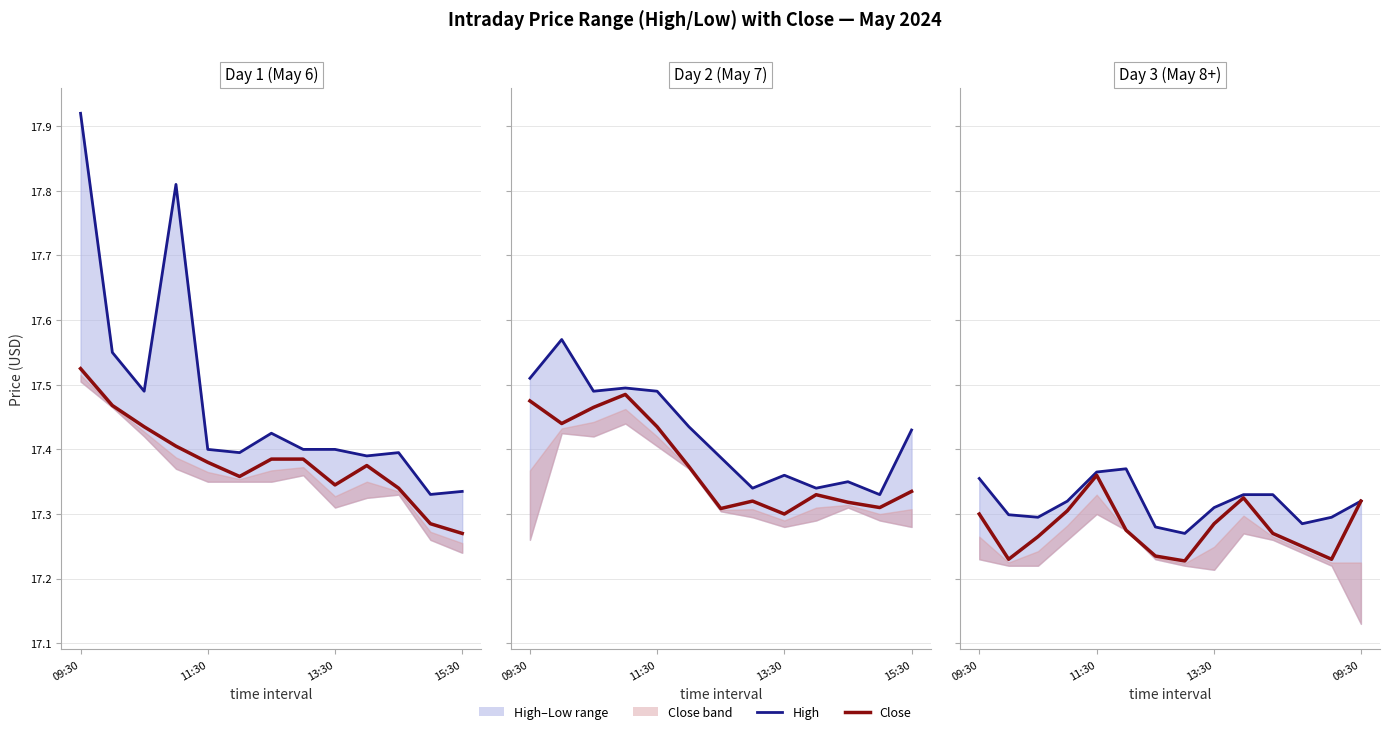

What is the sum of the Close values at 11 and 6?

34.5